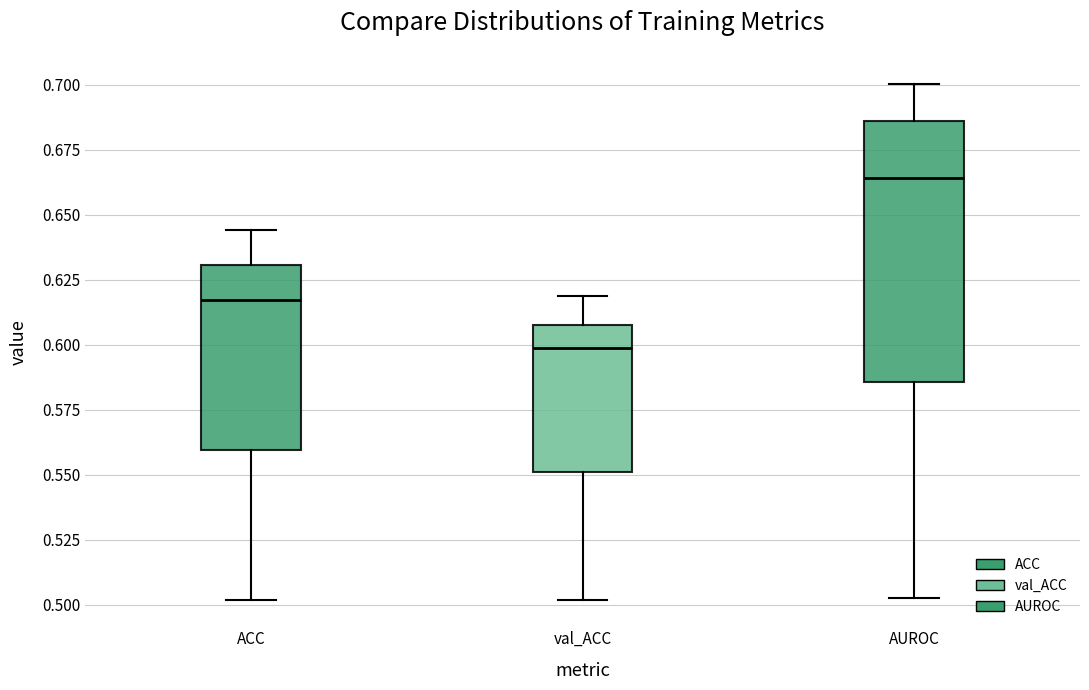

Which box has the highest median line?

AUROC